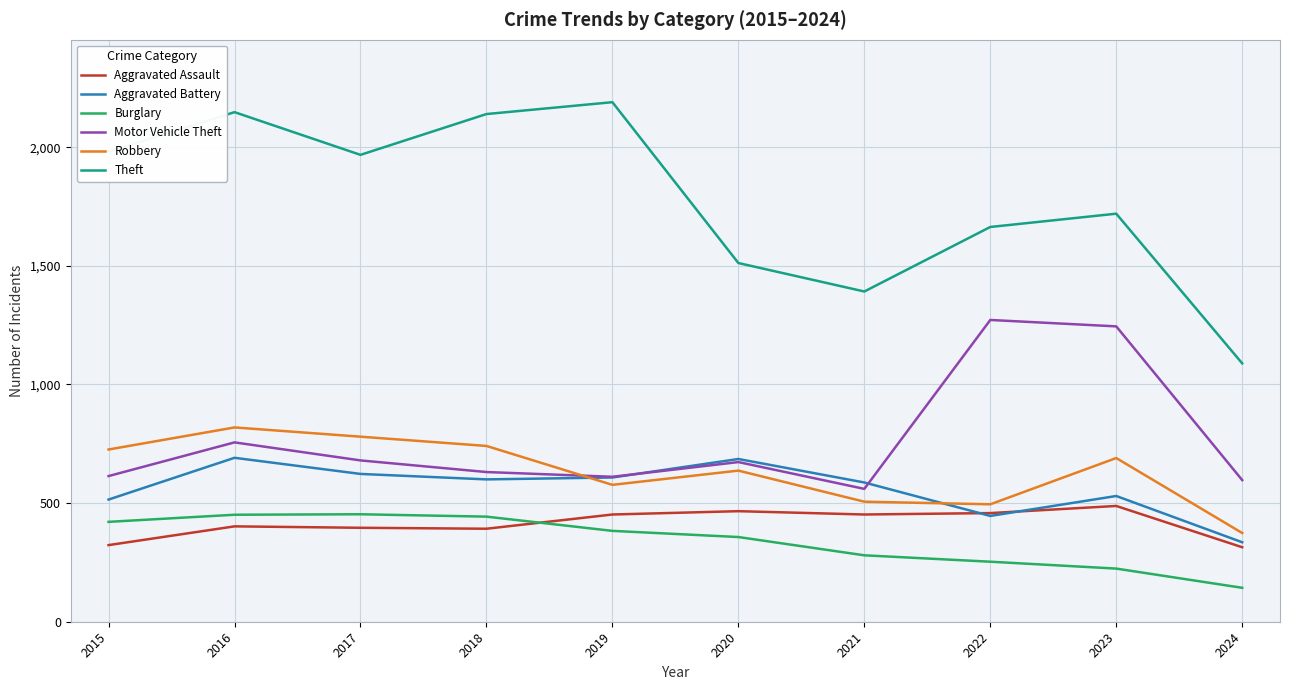

Which series has the largest total across all categories?

Theft